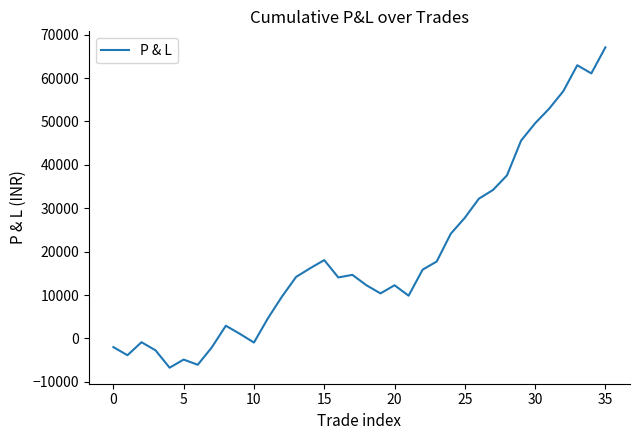

Is this an area chart (filled region under the line)?

No